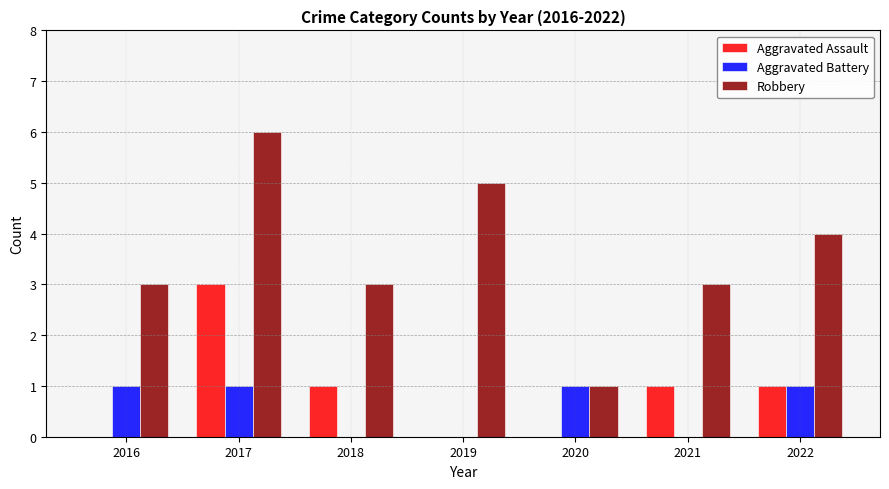

How many groups of bars are there?

7